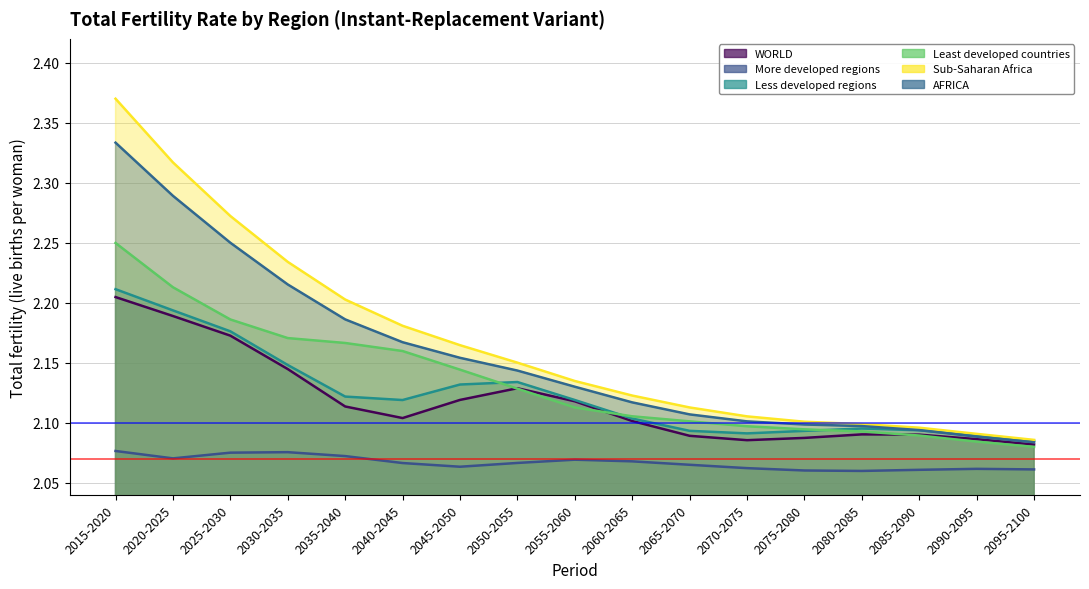

What is the sum of all More developed regions values?

35.1